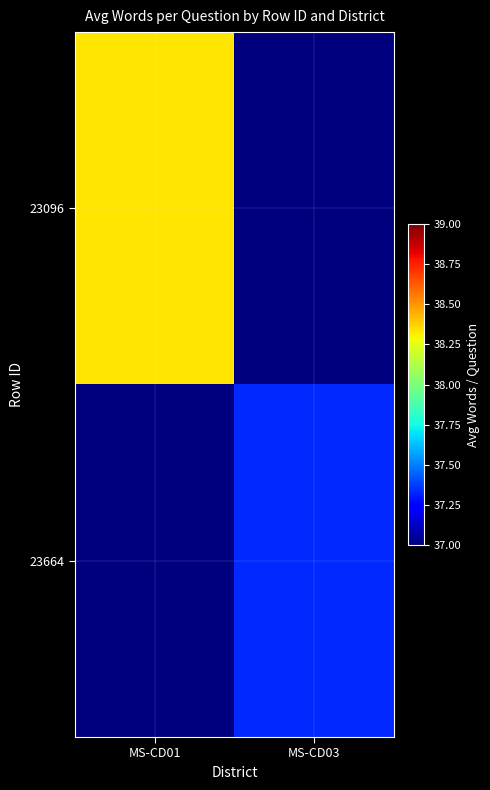

What is the spread (max minus min) of values at MS-CD03?

37.3